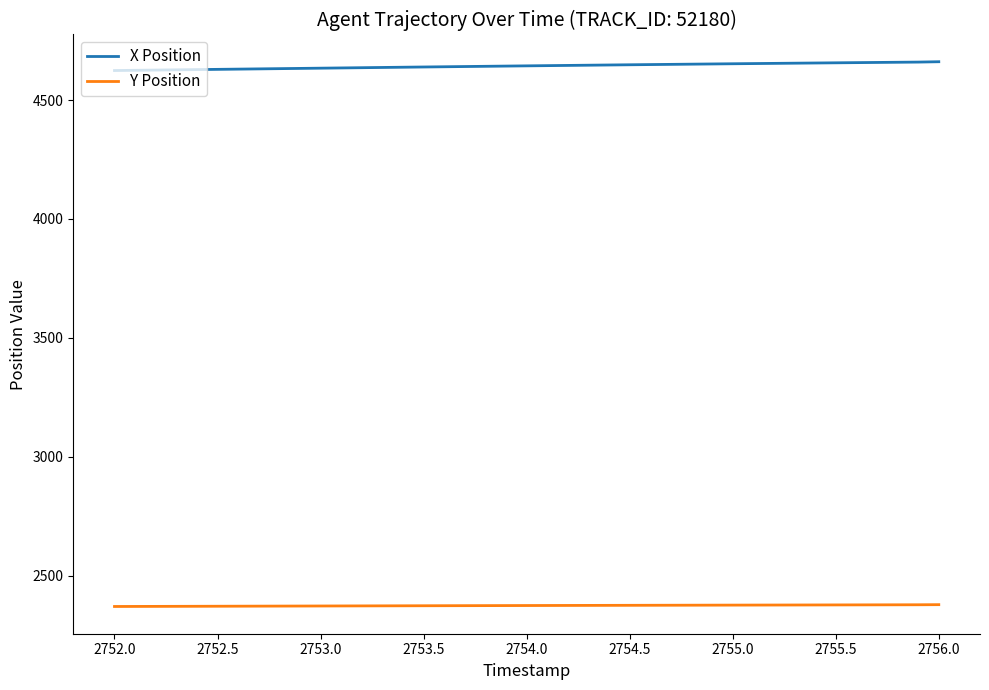

Which series has the largest range (max minus min)?

X Position